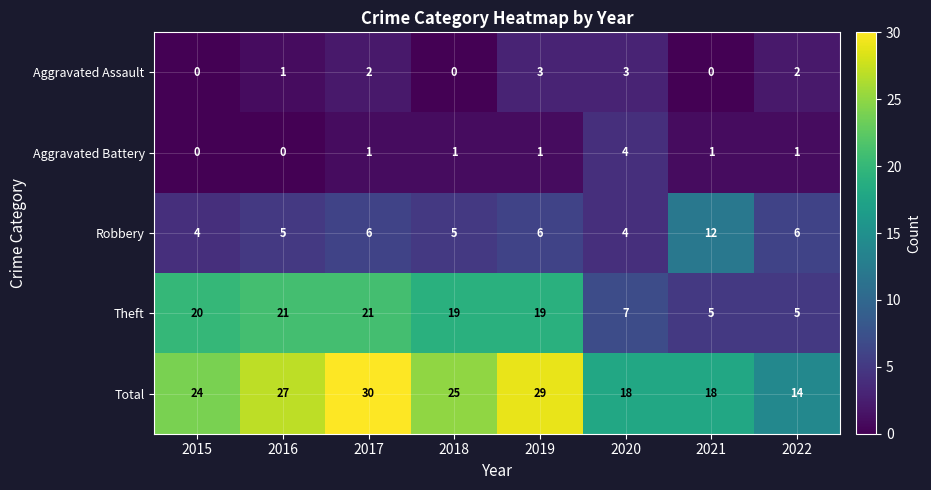

At which label does Theft first exceed 19?

2015